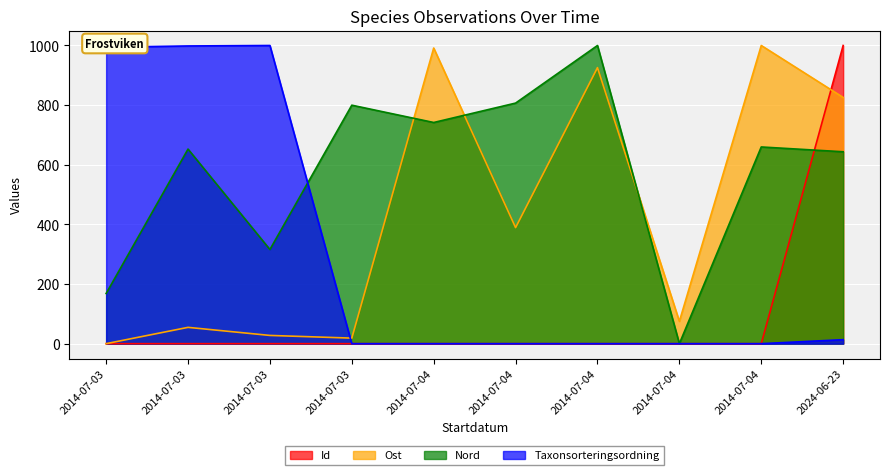

True or false: Id has more than 2 points higher than both neighbors.

False